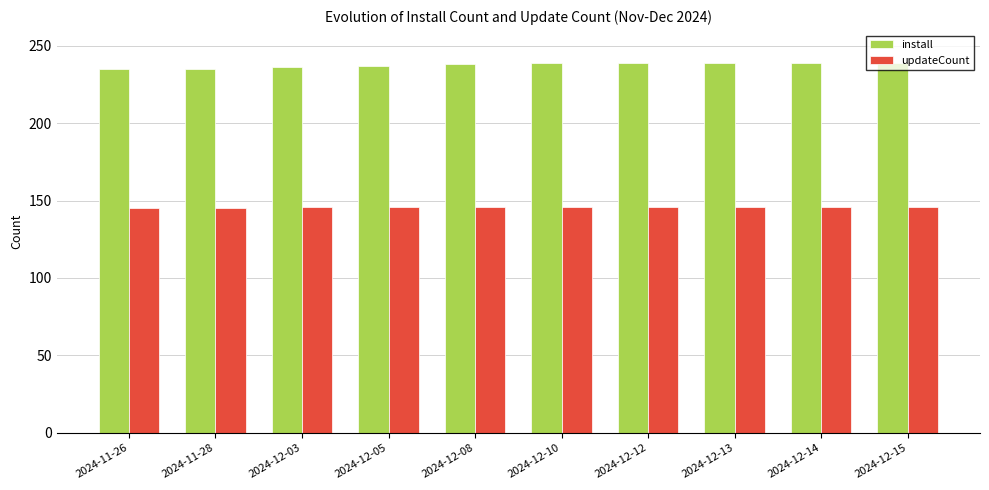

What is the sum of all updateCount values?

1458